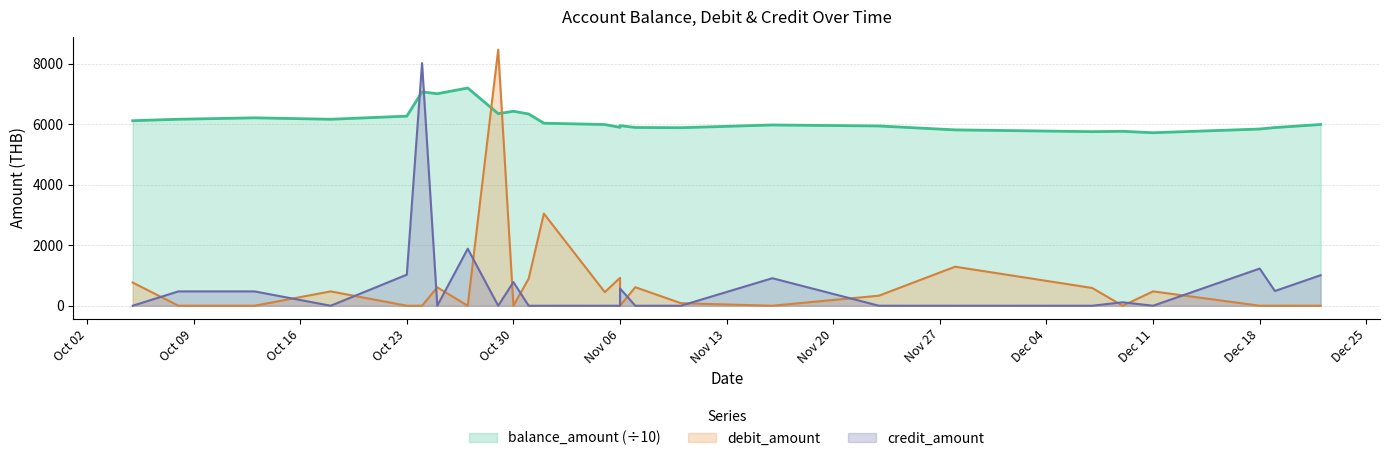

Read the credit_amount value at 2023-12-09.

114.4